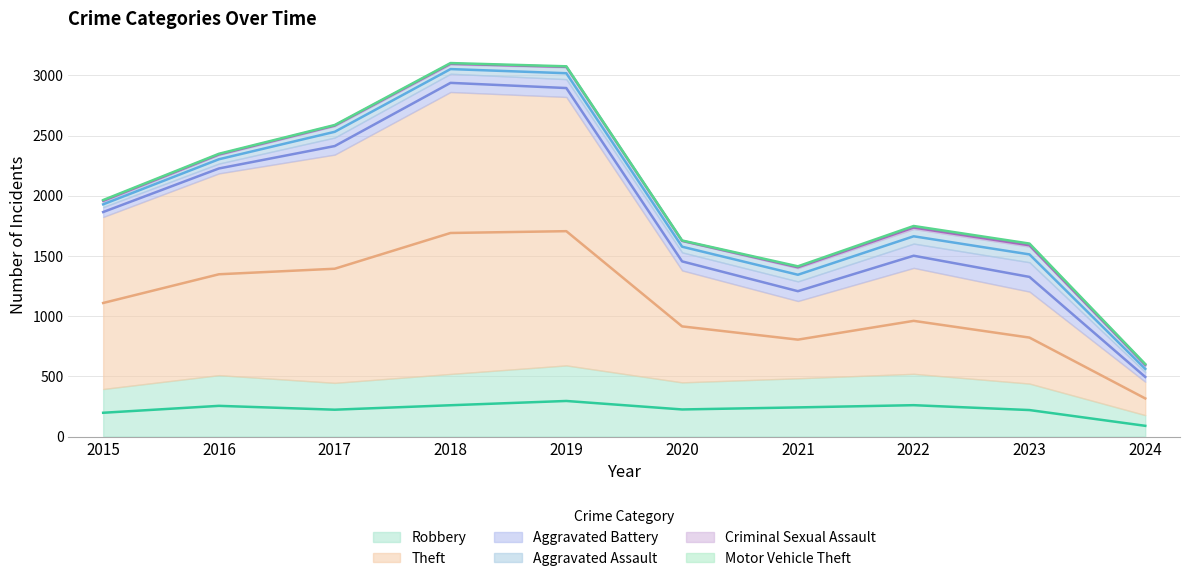

Reading right to left, list all the values displayed in this chart.

Robbery: 178	440	521	484	450	591	520	446	510	395
Theft: 277	764	880	642	930	2230	2342	1896	1676	1429
Aggravated Battery: 80	244	202	163	150	148	152	142	82	82
Aggravated Assault: 54	130	121	110	94	98	77	95	71	46
Criminal Sexual Assault: 12	22	24	14	3	8	11	8	8	12
Motor Vehicle Theft: 2	6	2	2	3	1	1	2	4	1